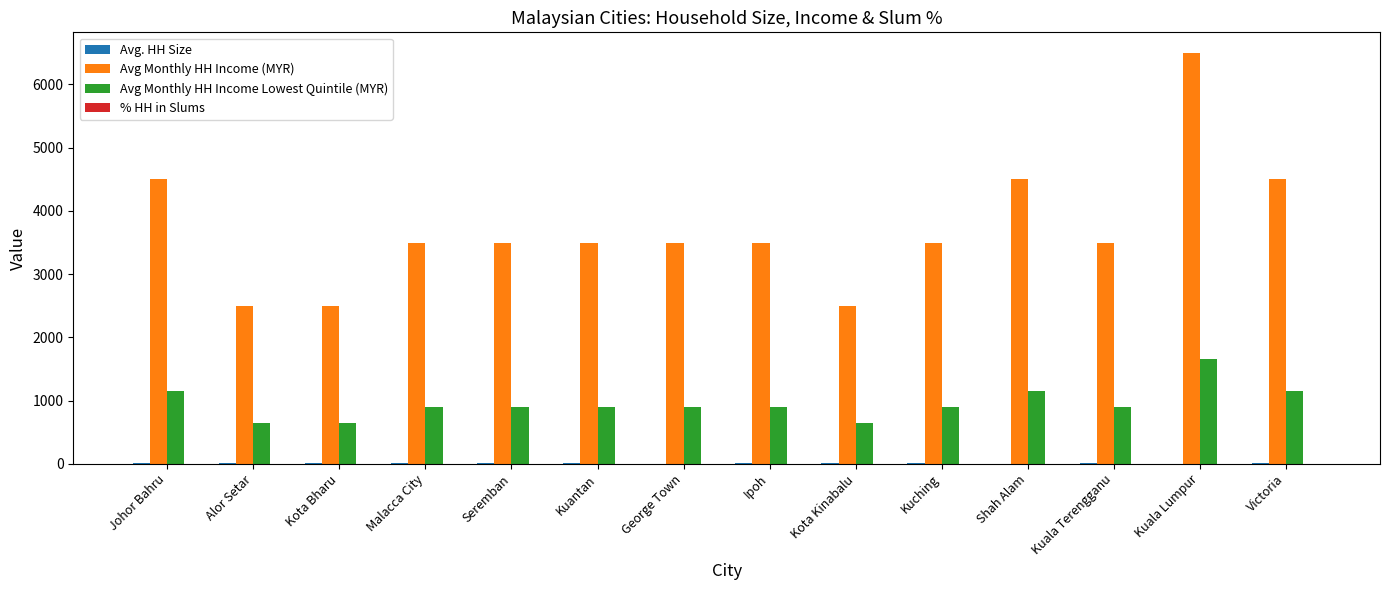

Which series has the widest spread of values?

Avg Monthly HH Income (MYR)